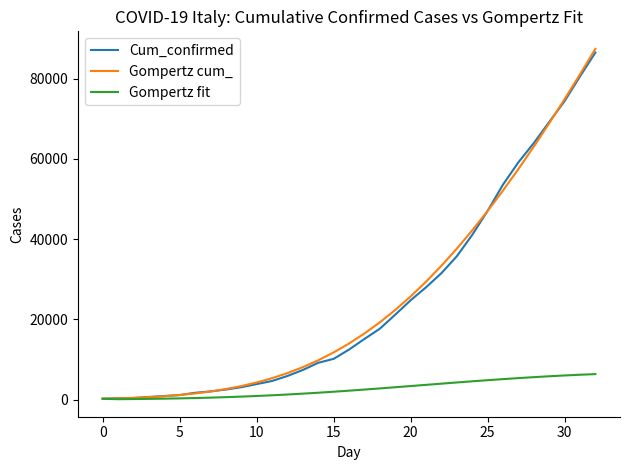

Which series has the widest spread of values?

Gompertz cum_